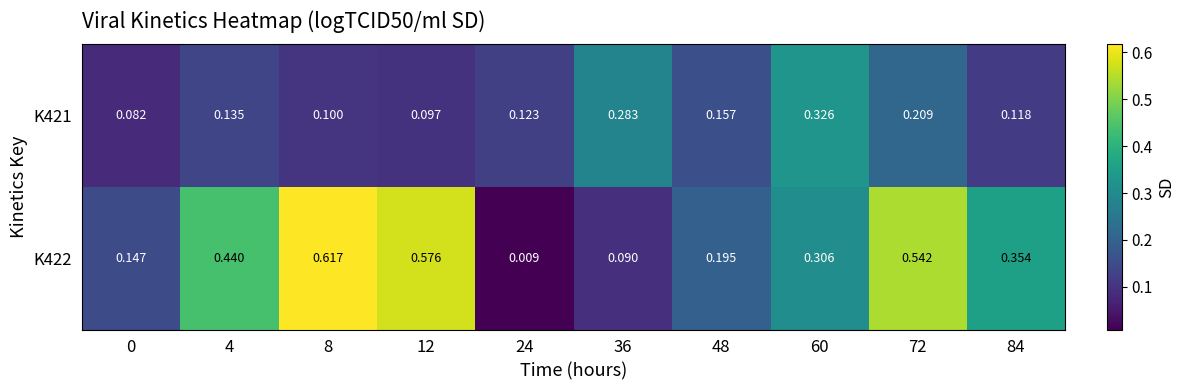

Is the value of K422 at 24 greater than the value of K421 at 72?

No